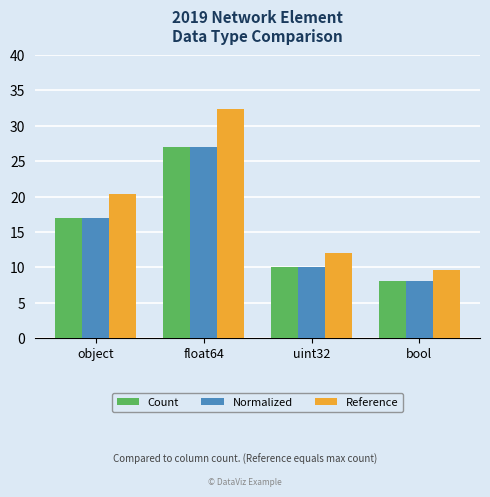

What is the sum of the Reference values at object and uint32?

32.4